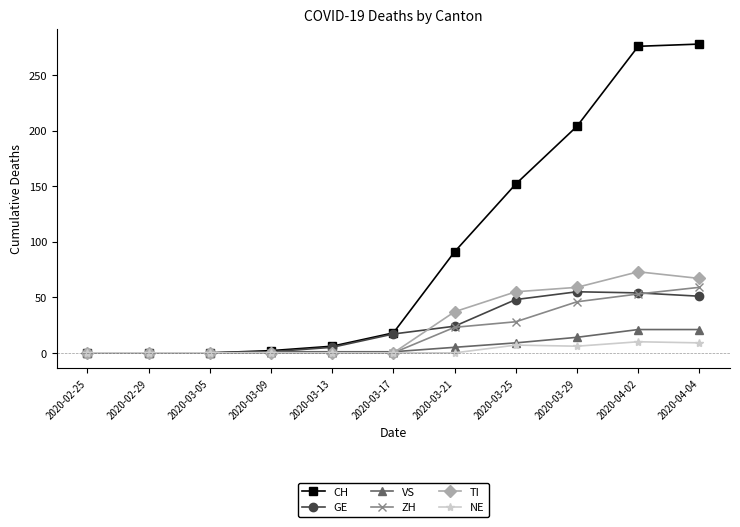

What is the sum of the ZH values at 2020-03-09 and 2020-04-04?

59